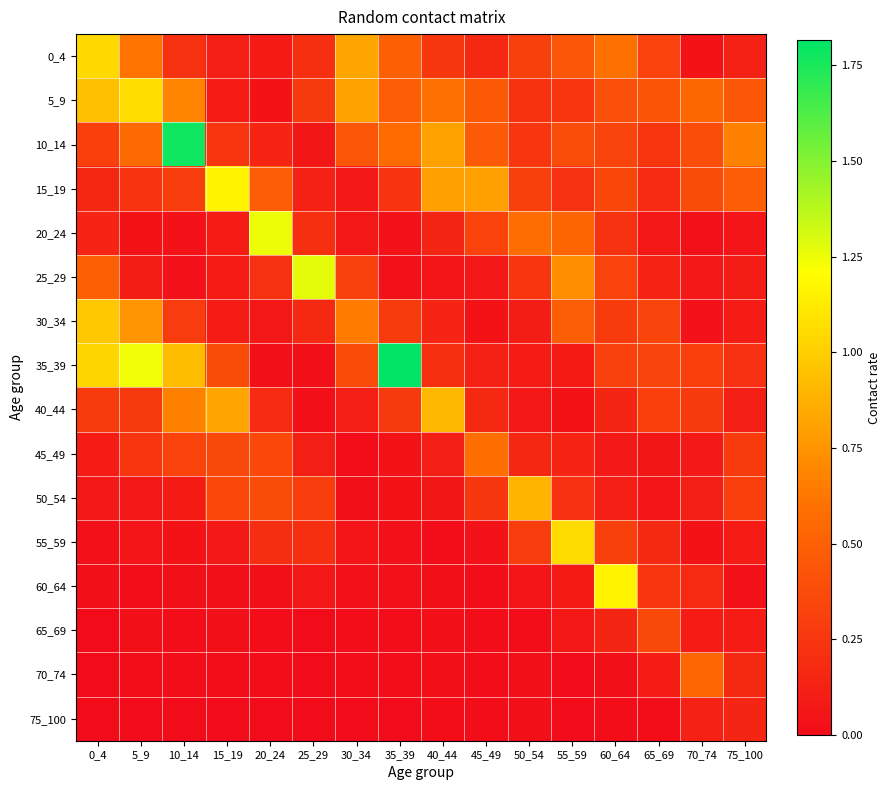

Reading left to right, transcribe all the data shown in this chart.

0_4: 0_4=1.0	5_9=0.6	10_14=0.2	15_19=0.1	20_24=0.1	25_29=0.2	30_34=0.8	35_39=0.5	40_44=0.3	45_49=0.2	50_54=0.3	55_59=0.4	60_64=0.6	65_69=0.3	70_74=0.0	75_100=0.1
5_9: 0_4=0.9	5_9=1.1	10_14=0.7	15_19=0.1	20_24=0.0	25_29=0.3	30_34=0.8	35_39=0.5	40_44=0.6	45_49=0.5	50_54=0.2	55_59=0.3	60_64=0.4	65_69=0.4	70_74=0.5	75_100=0.4
10_14: 0_4=0.3	5_9=0.6	10_14=1.8	15_19=0.2	20_24=0.1	25_29=0.1	30_34=0.4	35_39=0.6	40_44=0.8	45_49=0.5	50_54=0.2	55_59=0.4	60_64=0.3	65_69=0.3	70_74=0.4	75_100=0.7
15_19: 0_4=0.2	5_9=0.2	10_14=0.3	15_19=1.2	20_24=0.5	25_29=0.1	30_34=0.1	35_39=0.2	40_44=0.8	45_49=0.8	50_54=0.3	55_59=0.2	60_64=0.4	65_69=0.2	70_74=0.4	75_100=0.5
20_24: 0_4=0.1	5_9=0.0	10_14=0.0	15_19=0.1	20_24=1.3	25_29=0.2	30_34=0.1	35_39=0.0	40_44=0.2	45_49=0.3	50_54=0.6	55_59=0.5	60_64=0.2	65_69=0.1	70_74=0.0	75_100=0.1
25_29: 0_4=0.5	5_9=0.1	10_14=0.0	15_19=0.1	20_24=0.2	25_29=1.3	30_34=0.3	35_39=0.0	40_44=0.1	45_49=0.1	50_54=0.2	55_59=0.7	60_64=0.3	65_69=0.1	70_74=0.1	75_100=0.1
30_34: 0_4=1.0	5_9=0.8	10_14=0.3	15_19=0.1	20_24=0.1	25_29=0.2	30_34=0.7	35_39=0.3	40_44=0.1	45_49=0.0	50_54=0.1	55_59=0.5	60_64=0.3	65_69=0.3	70_74=0.0	75_100=0.1
35_39: 0_4=1.0	5_9=1.2	10_14=0.9	15_19=0.4	20_24=0.0	25_29=0.0	30_34=0.4	35_39=1.8	40_44=0.2	45_49=0.1	50_54=0.1	55_59=0.1	60_64=0.3	65_69=0.3	70_74=0.3	75_100=0.2
40_44: 0_4=0.3	5_9=0.3	10_14=0.7	15_19=0.8	20_24=0.2	25_29=0.0	30_34=0.1	35_39=0.3	40_44=0.9	45_49=0.2	50_54=0.1	55_59=0.0	60_64=0.2	65_69=0.3	70_74=0.3	75_100=0.1
45_49: 0_4=0.1	5_9=0.2	10_14=0.3	15_19=0.4	20_24=0.4	25_29=0.1	30_34=0.0	35_39=0.0	40_44=0.1	45_49=0.6	50_54=0.2	55_59=0.1	60_64=0.1	65_69=0.1	70_74=0.1	75_100=0.3
50_54: 0_4=0.1	5_9=0.1	10_14=0.1	15_19=0.4	20_24=0.4	25_29=0.3	30_34=0.0	35_39=0.0	40_44=0.1	45_49=0.3	50_54=0.9	55_59=0.2	60_64=0.1	65_69=0.1	70_74=0.1	75_100=0.3
55_59: 0_4=0.0	5_9=0.1	10_14=0.0	15_19=0.1	20_24=0.2	25_29=0.2	30_34=0.1	35_39=0.0	40_44=0.0	45_49=0.0	50_54=0.3	55_59=1.1	60_64=0.3	65_69=0.2	70_74=0.0	75_100=0.1
60_64: 0_4=0.0	5_9=0.0	10_14=0.0	15_19=0.0	20_24=0.0	25_29=0.1	30_34=0.0	35_39=0.0	40_44=0.0	45_49=0.0	50_54=0.1	55_59=0.1	60_64=1.2	65_69=0.3	70_74=0.2	75_100=0.0
65_69: 0_4=0.0	5_9=0.0	10_14=0.0	15_19=0.0	20_24=0.0	25_29=0.0	30_34=0.0	35_39=0.0	40_44=0.0	45_49=0.0	50_54=0.0	55_59=0.1	60_64=0.1	65_69=0.4	70_74=0.1	75_100=0.1
70_74: 0_4=0.0	5_9=0.0	10_14=0.0	15_19=0.0	20_24=0.0	25_29=0.0	30_34=0.0	35_39=0.0	40_44=0.0	45_49=0.0	50_54=0.0	55_59=0.0	60_64=0.0	65_69=0.1	70_74=0.5	75_100=0.2
75_100: 0_4=0.0	5_9=0.0	10_14=0.0	15_19=0.0	20_24=0.0	25_29=0.0	30_34=0.0	35_39=0.0	40_44=0.0	45_49=0.0	50_54=0.0	55_59=0.0	60_64=0.0	65_69=0.0	70_74=0.1	75_100=0.2